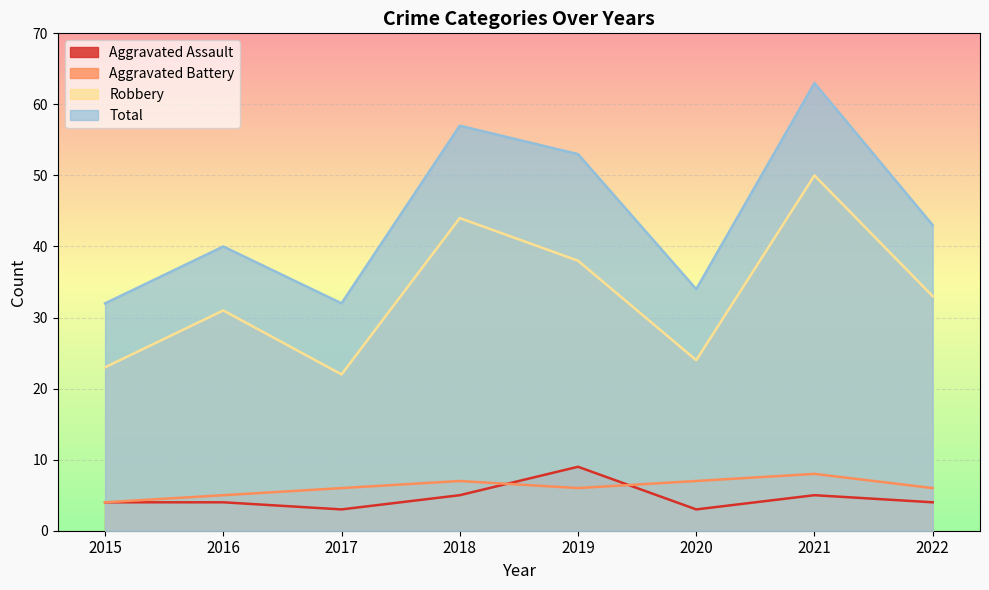

List the labels in order of Robbery value, smallest first.

2017, 2015, 2020, 2016, 2022, 2019, 2018, 2021